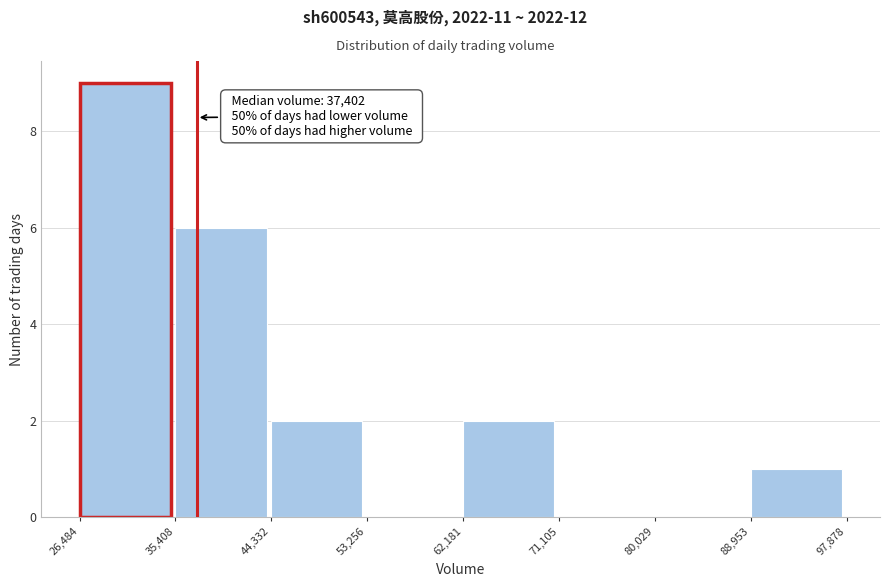

Over which range of the x-axis is the bar tallest?

26,484 to 35,408